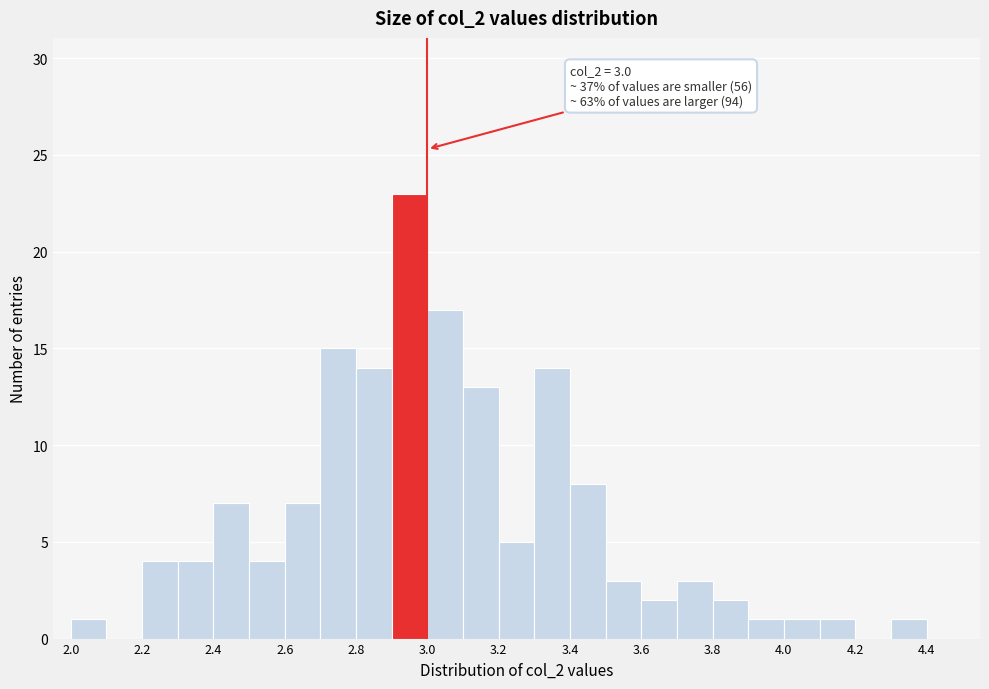

Which range on the x-axis has the tallest bar?

2.9 to 3.0